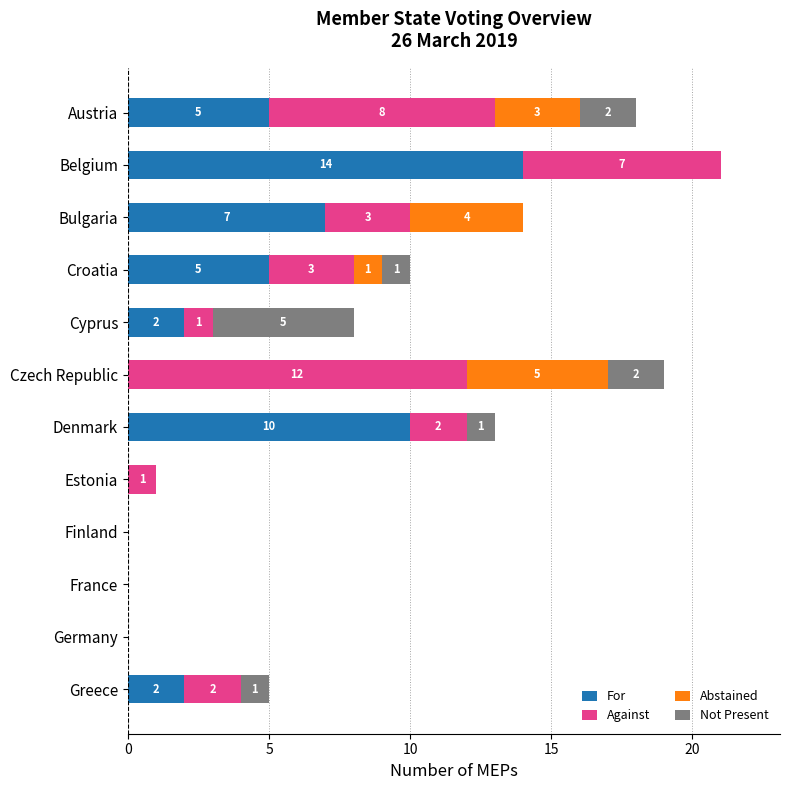

What is the sum of all For values?

45